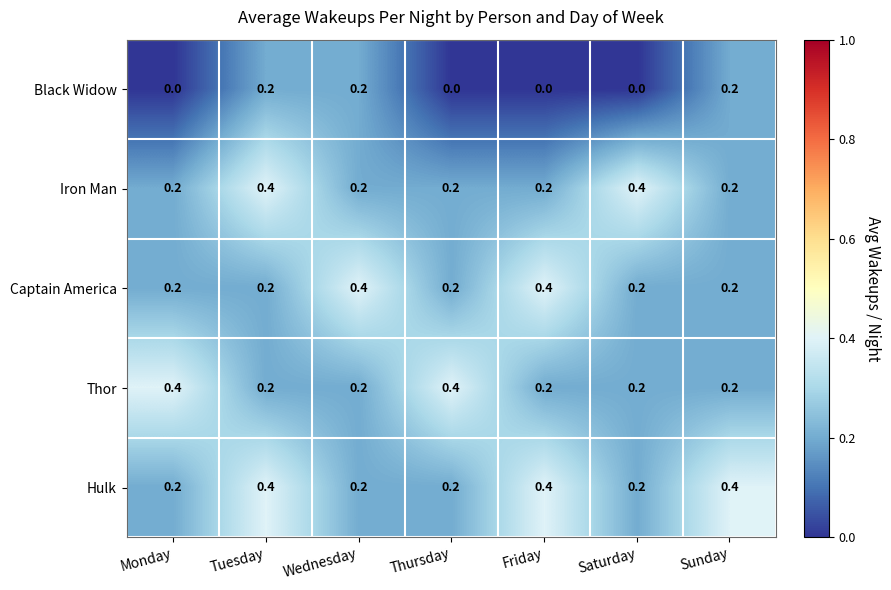

At which category is the sum across all series the highest?

Tuesday